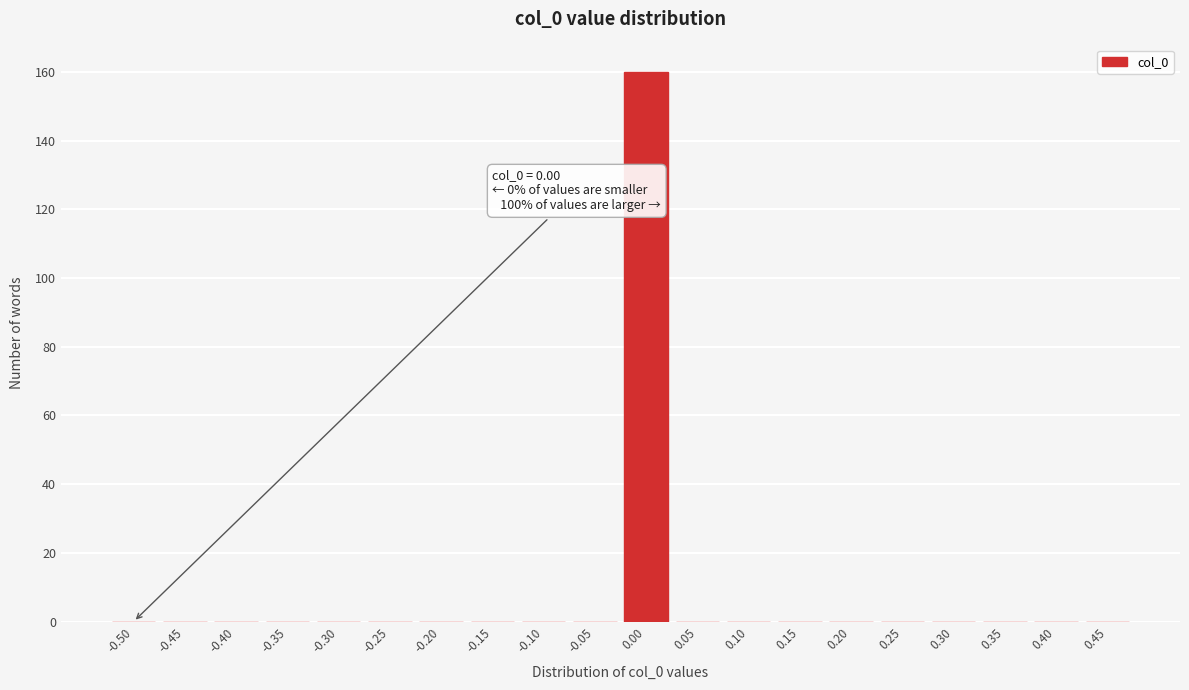

Reading left to right, transcribe all the data shown in this chart.

-0.50=0	-0.45=0	-0.40=0	-0.35=0	-0.30=0	-0.25=0	-0.20=0	-0.15=0	-0.10=0	-0.05=0	0.00=160	0.05=0	0.10=0	0.15=0	0.20=0	0.25=0	0.30=0	0.35=0	0.40=0	0.45=0